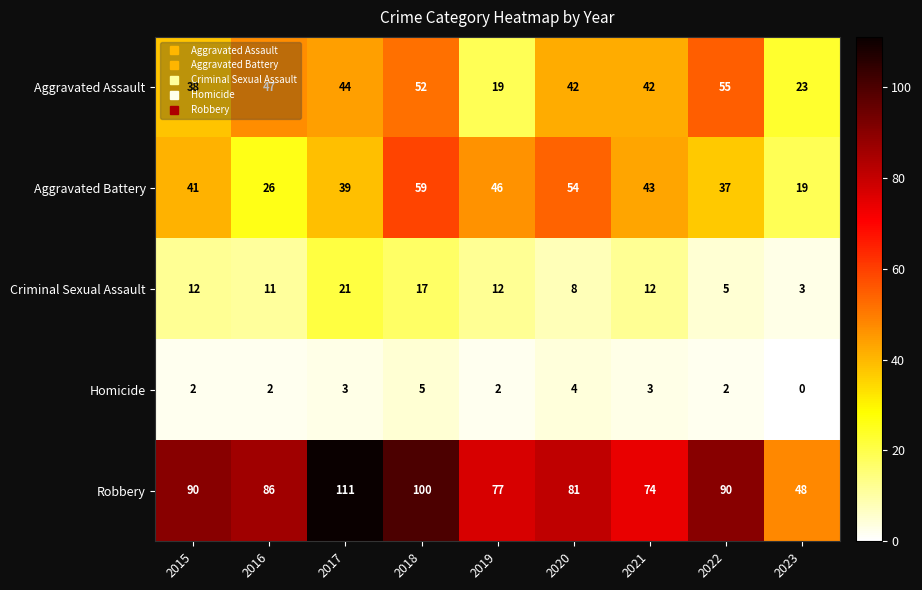

Rank the series at 2018 from lowest to highest value.

Homicide, Criminal Sexual Assault, Aggravated Assault, Aggravated Battery, Robbery